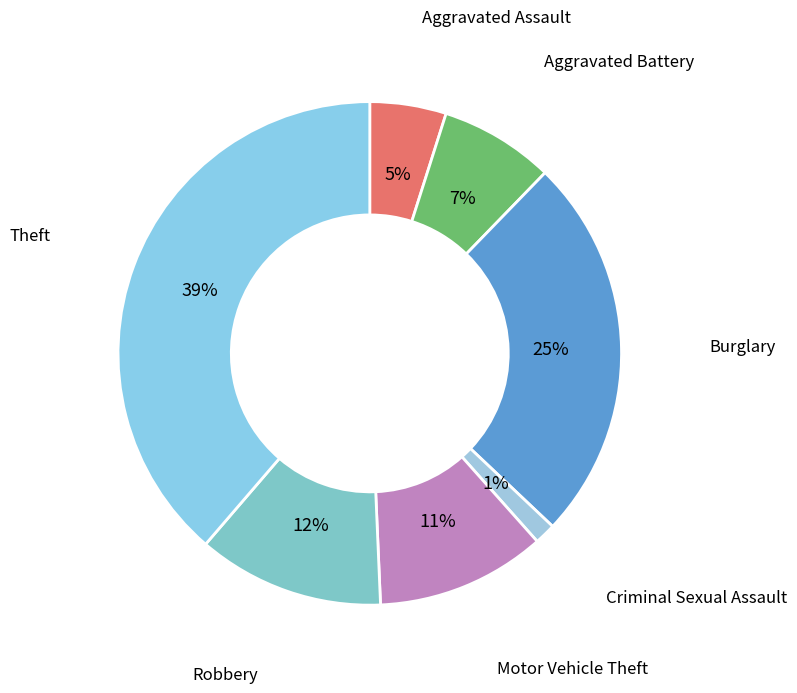

To the nearest percent, what portion does Aggravated Assault represent?

5%